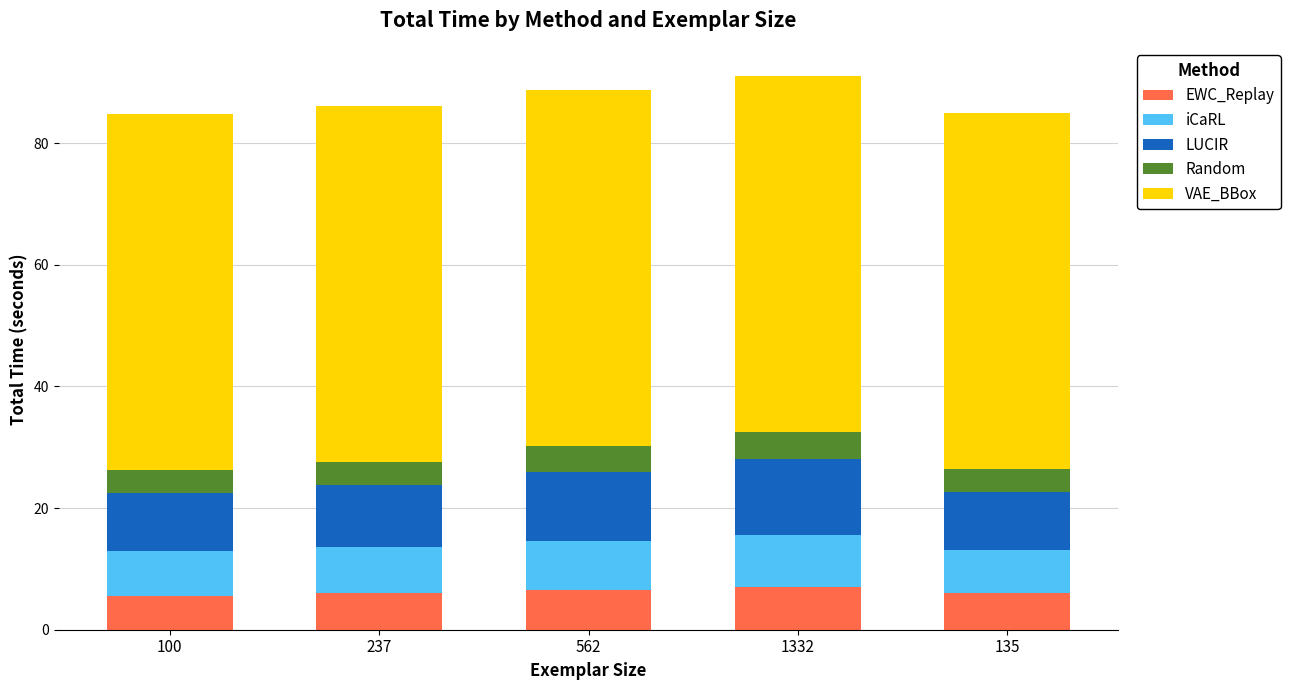

What is the minimum value for EWC_Replay?

5.6